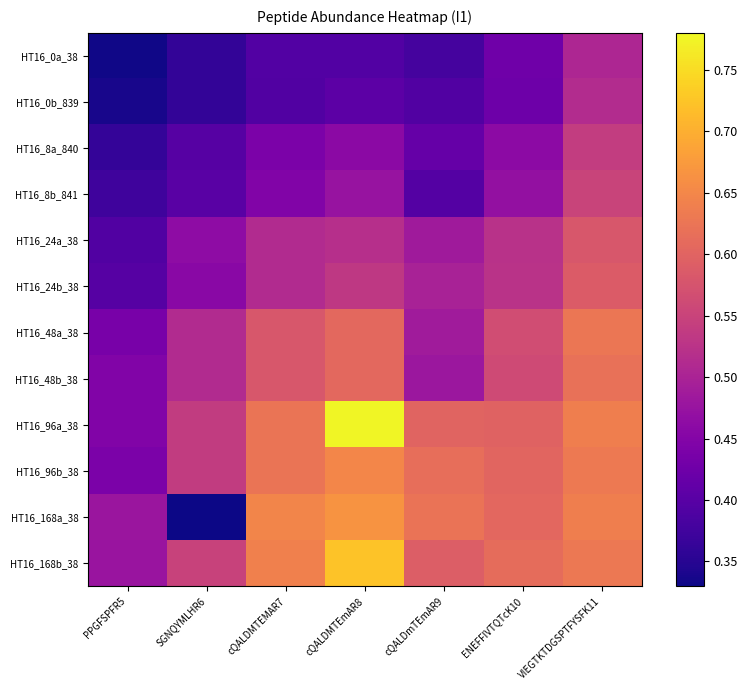

At which category does the chart reach its minimum across all series?

SGNQYMLHR6